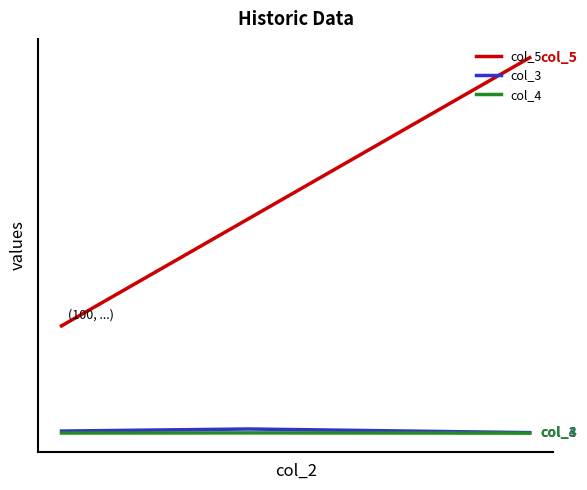

Is this an area chart (filled region under the line)?

No